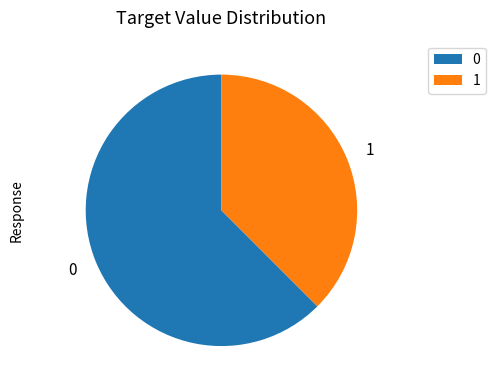

Does 1 account for over 50% of the chart?

No